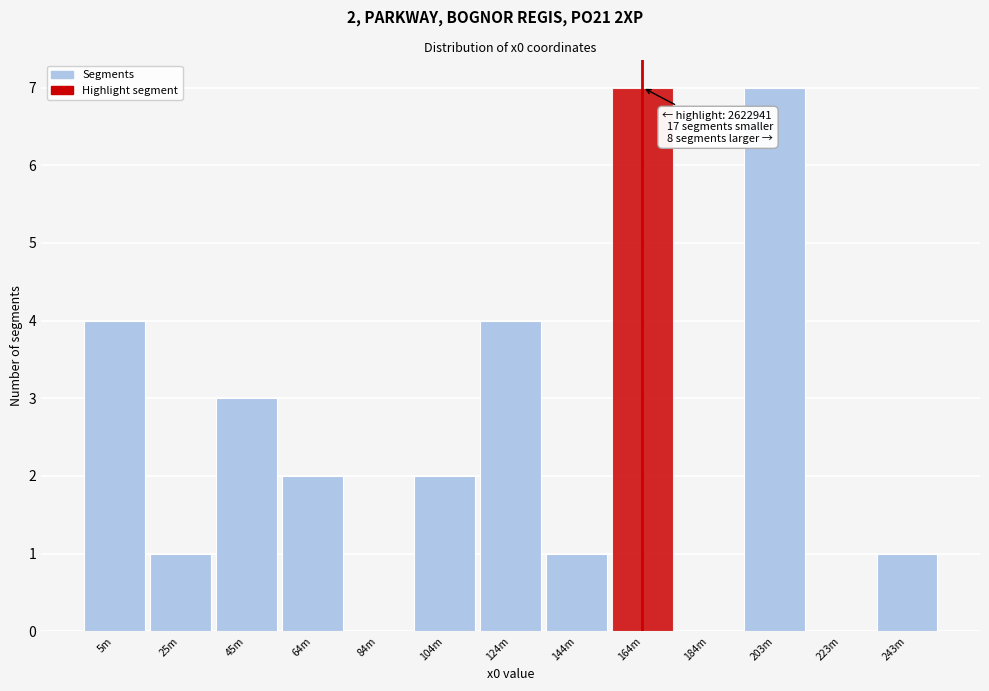

Reading left to right, what are all the values shown in this chart?

5m=4	25m=1	45m=3	64m=2	84m=0	104m=2	124m=4	144m=1	164m=7	184m=0	203m=7	223m=0	243m=1